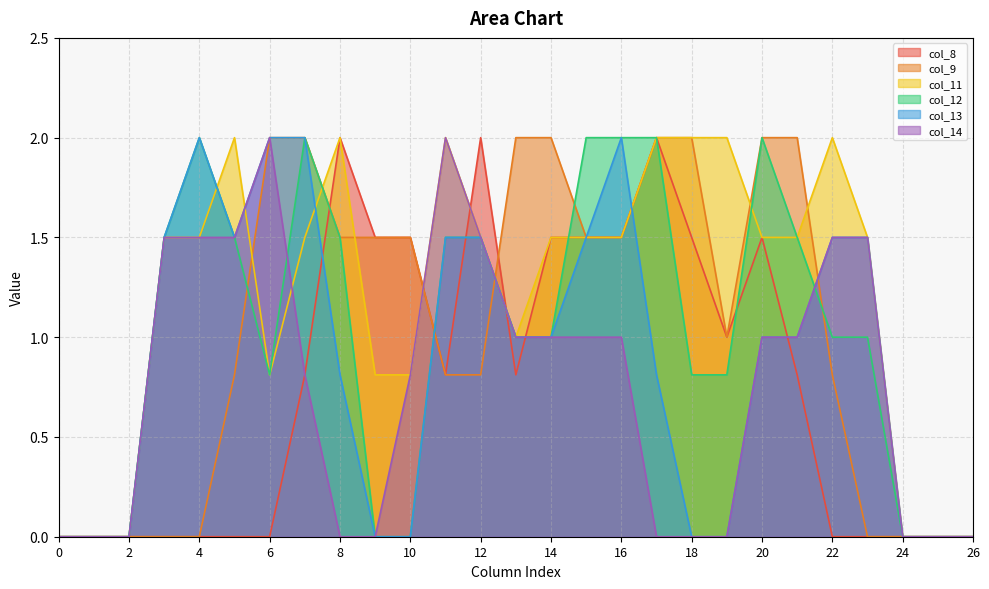

Reading left to right, list all the values displayed in this chart.

col_8: 0=0.0	1=0.0	2=0.0	3=0.0	4=0.0	5=0.0	6=0.0	7=0.8	8=2.0	9=1.5	10=1.5	11=0.8	12=2.0	13=0.8	14=1.5	15=1.5	16=1.5	17=2.0	18=1.5	19=1.0	20=1.5	21=0.8	22=0.0	23=0.0	24=0.0	25=0.0	26=0.0
col_9: 0=0.0	1=0.0	2=0.0	3=0.0	4=0.0	5=0.8	6=2.0	7=2.0	8=1.5	9=1.5	10=1.5	11=0.8	12=0.8	13=2.0	14=2.0	15=1.5	16=1.5	17=2.0	18=2.0	19=1.0	20=2.0	21=2.0	22=0.8	23=0.0	24=0.0	25=0.0	26=0.0
col_11: 0=0.0	1=0.0	2=0.0	3=1.5	4=1.5	5=2.0	6=0.8	7=1.5	8=2.0	9=0.8	10=0.8	11=2.0	12=1.5	13=1.0	14=1.5	15=1.5	16=1.5	17=2.0	18=2.0	19=2.0	20=1.5	21=1.5	22=2.0	23=1.5	24=0.0	25=0.0	26=0.0
col_12: 0=0.0	1=0.0	2=0.0	3=1.5	4=2.0	5=1.5	6=0.8	7=2.0	8=1.5	9=0.0	10=0.0	11=1.5	12=1.5	13=1.0	14=1.0	15=2.0	16=2.0	17=2.0	18=0.8	19=0.8	20=2.0	21=1.5	22=1.0	23=1.0	24=0.0	25=0.0	26=0.0
col_13: 0=0.0	1=0.0	2=0.0	3=1.5	4=2.0	5=1.5	6=2.0	7=2.0	8=0.8	9=0.0	10=0.0	11=1.5	12=1.5	13=1.0	14=1.0	15=1.5	16=2.0	17=0.8	18=0.0	19=0.0	20=1.0	21=1.0	22=1.5	23=1.5	24=0.0	25=0.0	26=0.0
col_14: 0=0.0	1=0.0	2=0.0	3=1.5	4=1.5	5=1.5	6=2.0	7=0.8	8=0.0	9=0.0	10=0.8	11=2.0	12=1.5	13=1.0	14=1.0	15=1.0	16=1.0	17=0.0	18=0.0	19=0.0	20=1.0	21=1.0	22=1.5	23=1.5	24=0.0	25=0.0	26=0.0